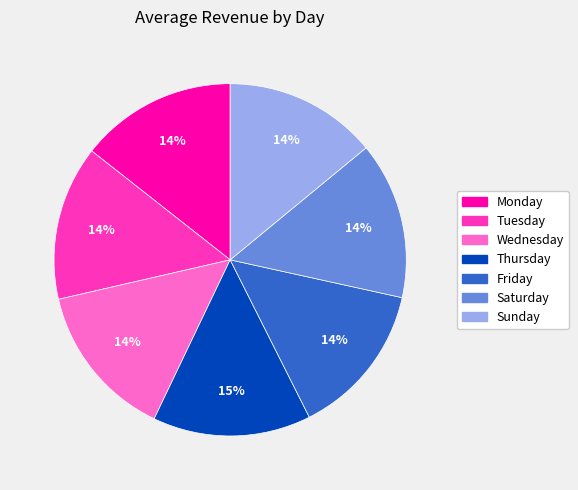

Does Sunday represent more than half of the total?

No